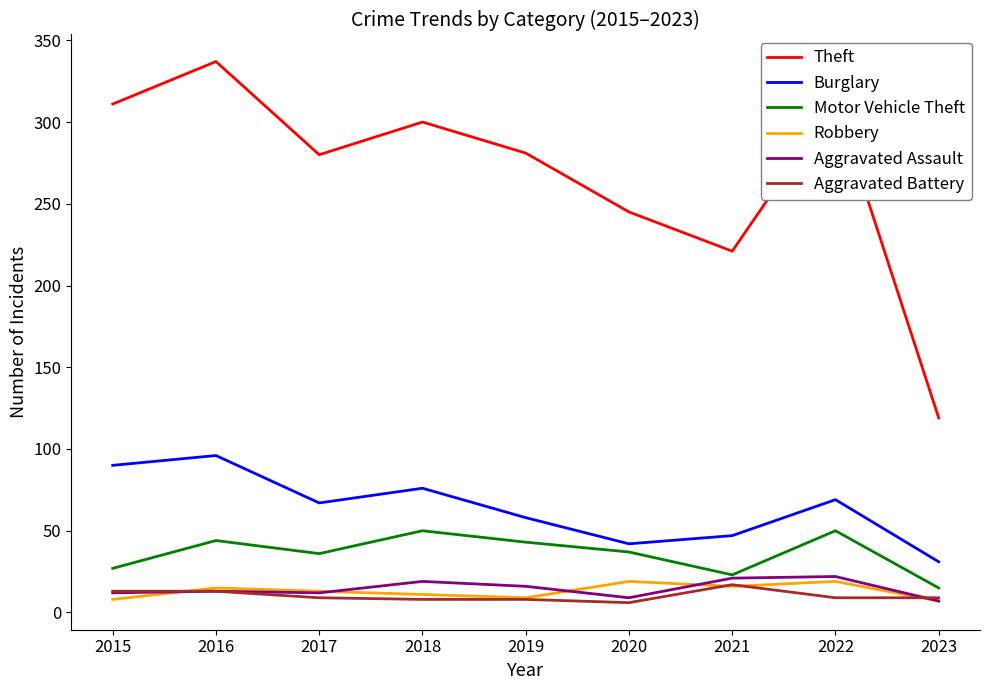

Which series has the largest range (max minus min)?

Theft